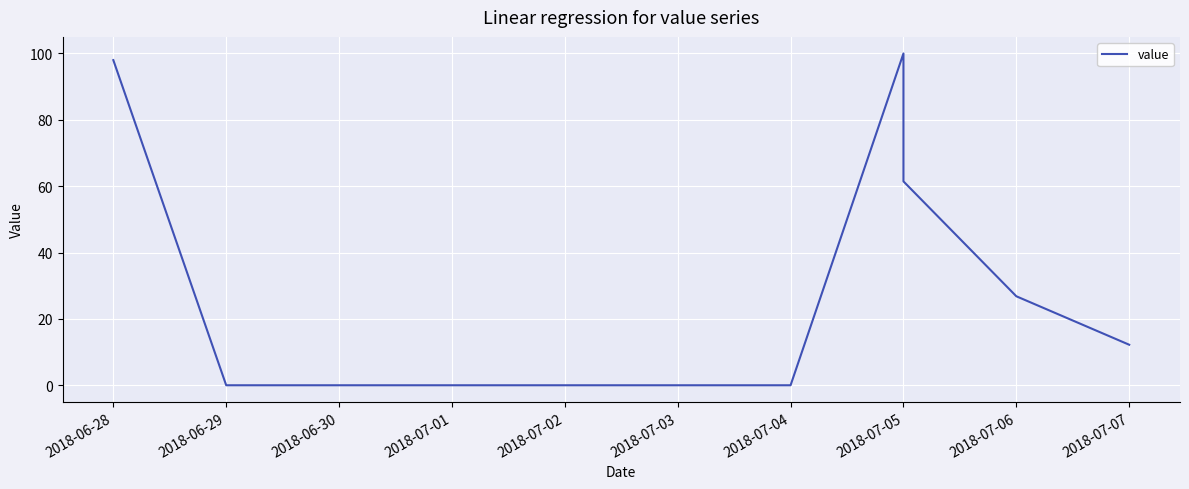

How many interior local peaks (higher than both neighbors) does the data have?

1